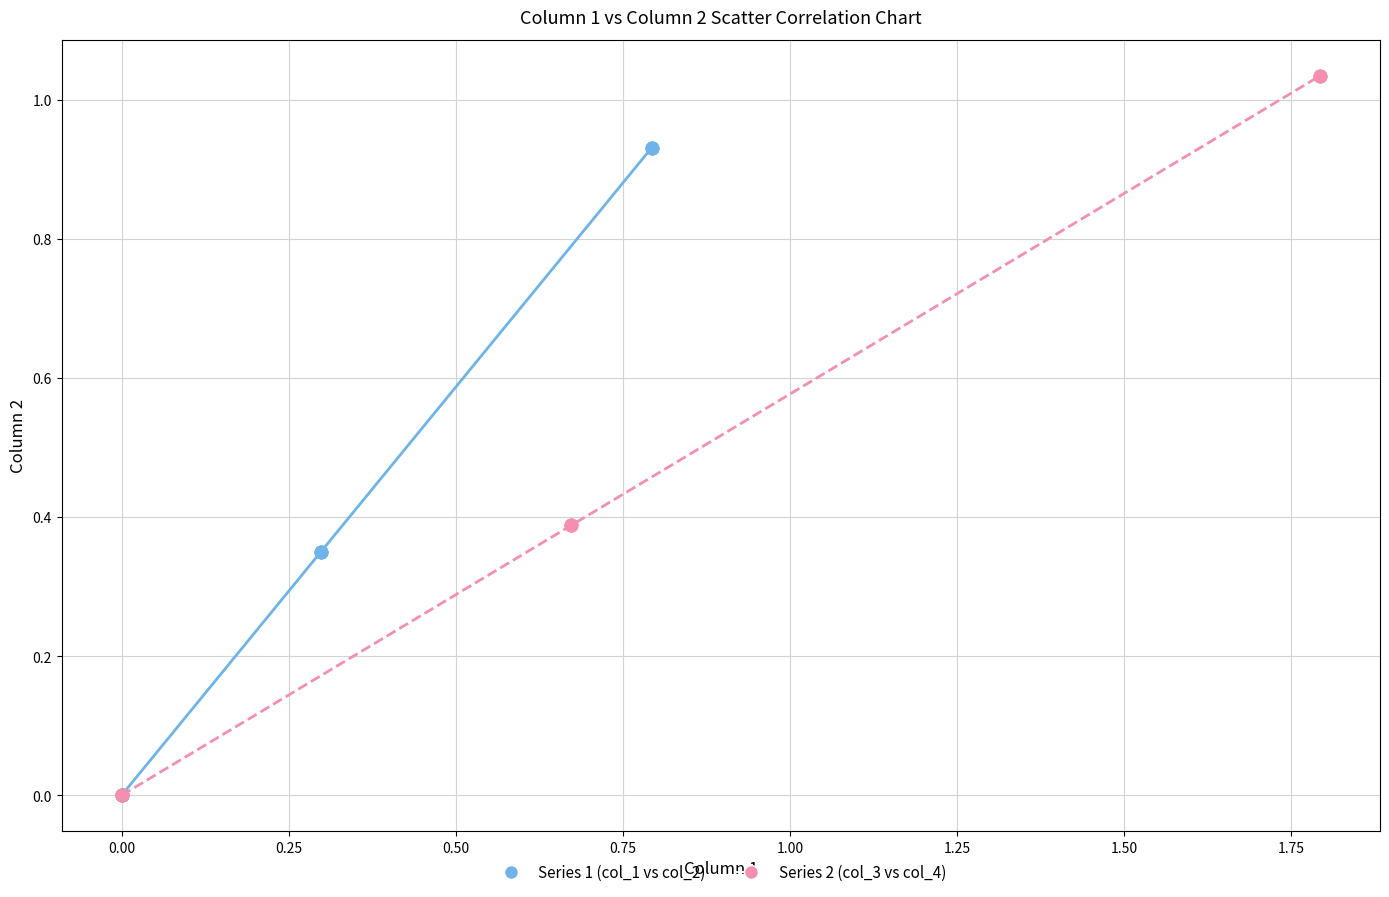

Which series reaches the maximum Y coordinate?

Series 2 (col_3 vs col_4)